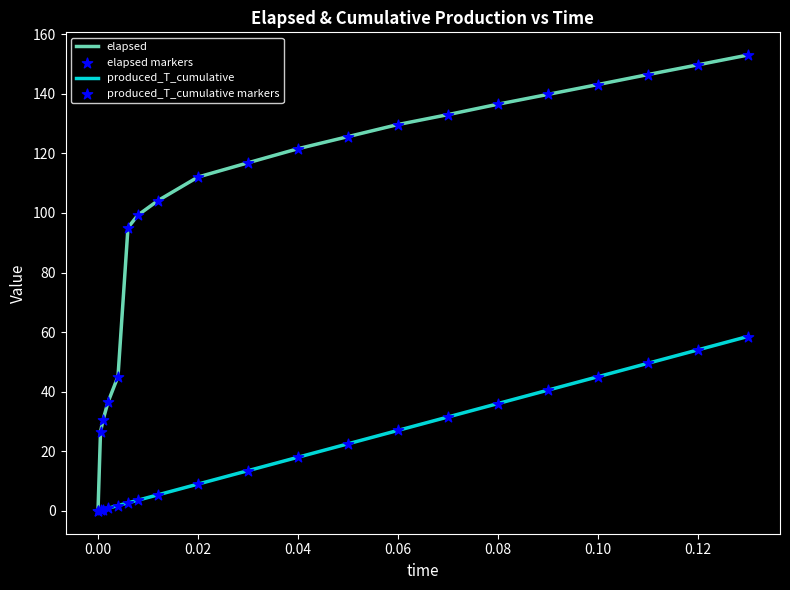

Which series has the largest total across all categories?

elapsed